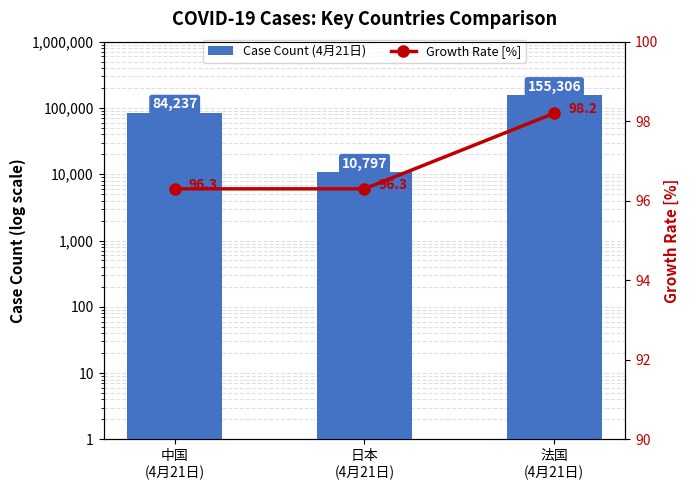

List the series in order of their overall mean, highest first.

Case Count (4月21日), Growth Rate [%]